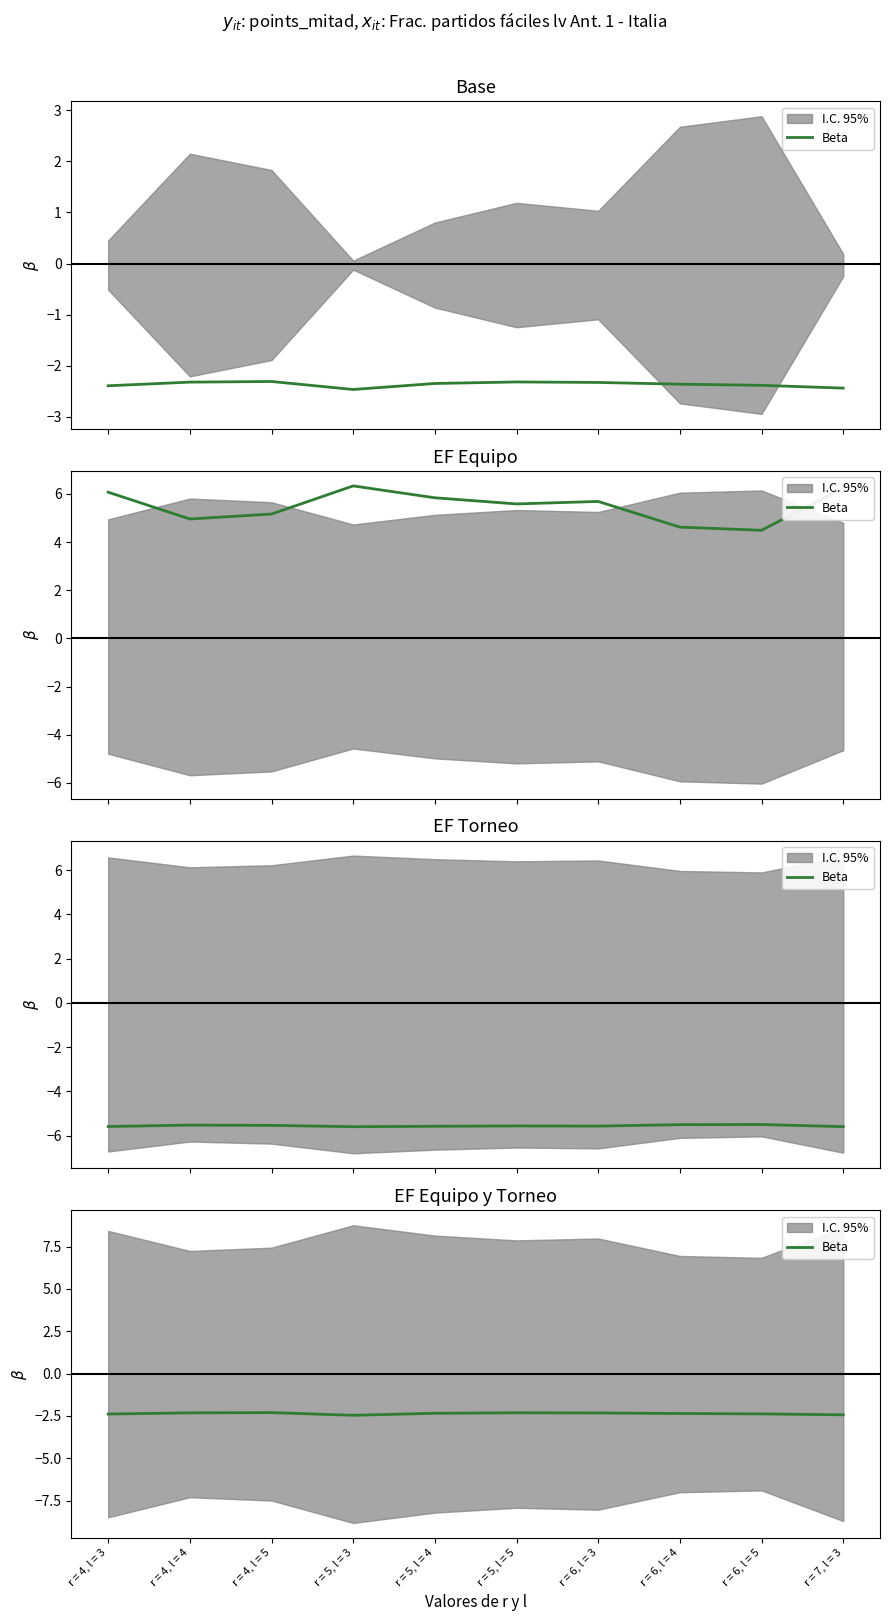

What position from the right is r = 7, l = 3?

1